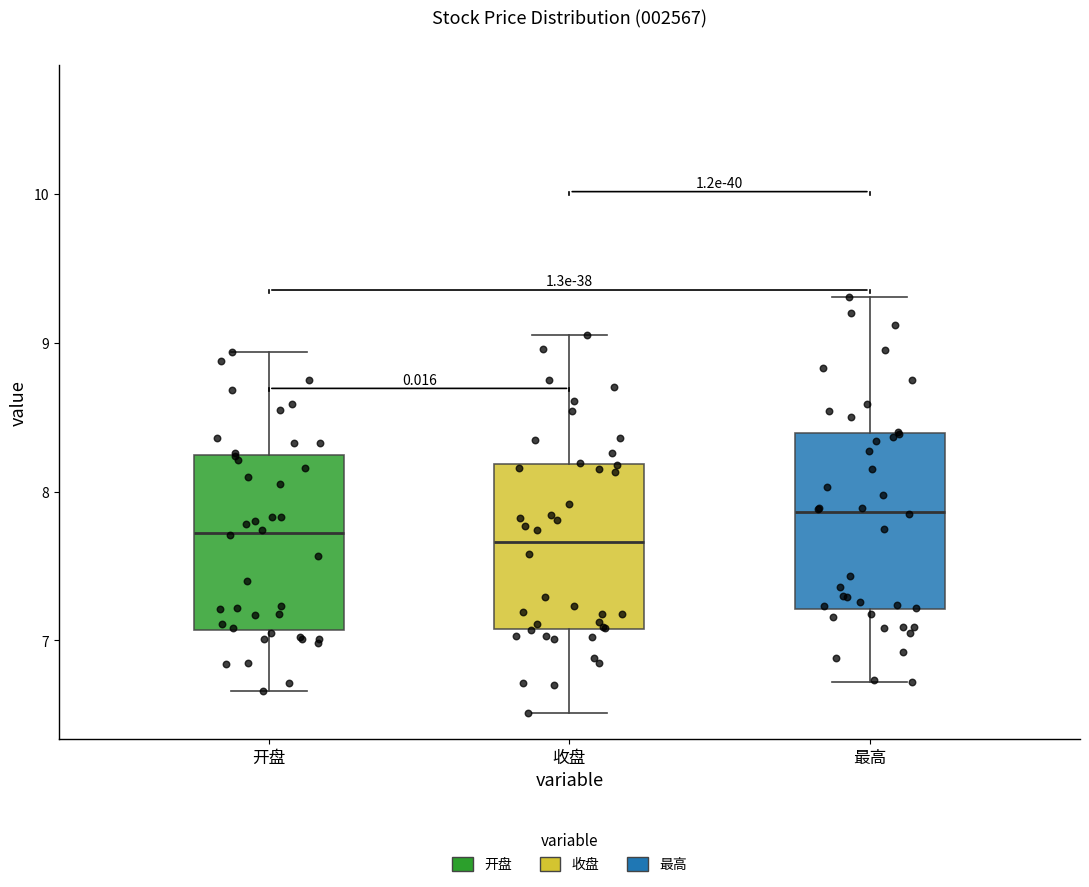

Reading left to right, transcribe this box plot: for each box, give where its median line is, the range the box spans, and where its two whiskers end, as read against the y-axis. The values are not printed on the chart, so give them approximately, as read against the axis.

开盘: median 7.7, box 7.1 to 8.2, whiskers 6.7 to 8.9
收盘: median 7.7, box 7.1 to 8.2, whiskers 6.5 to 9.1
最高: median 7.9, box 7.2 to 8.4, whiskers 6.7 to 9.3